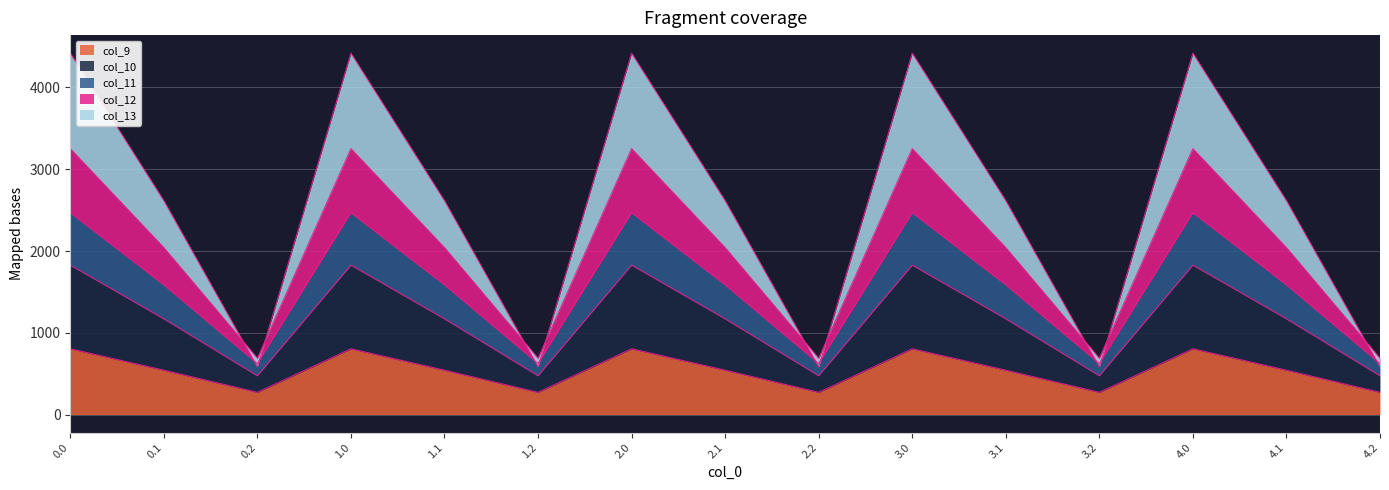

What is the minimum value for col_9?

271.1